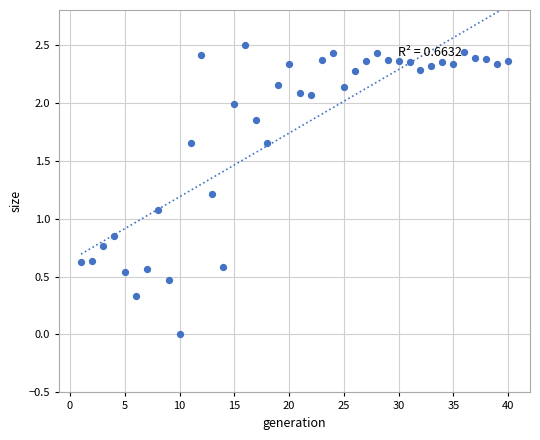

What is the range of X values (max minus min)?

39.0